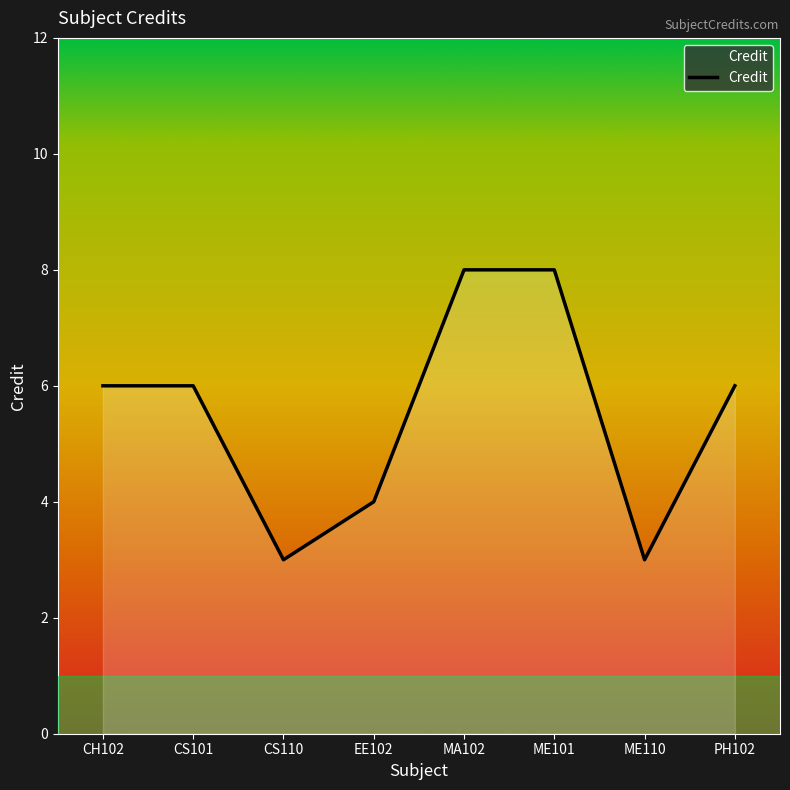

How many values are below 6?

3